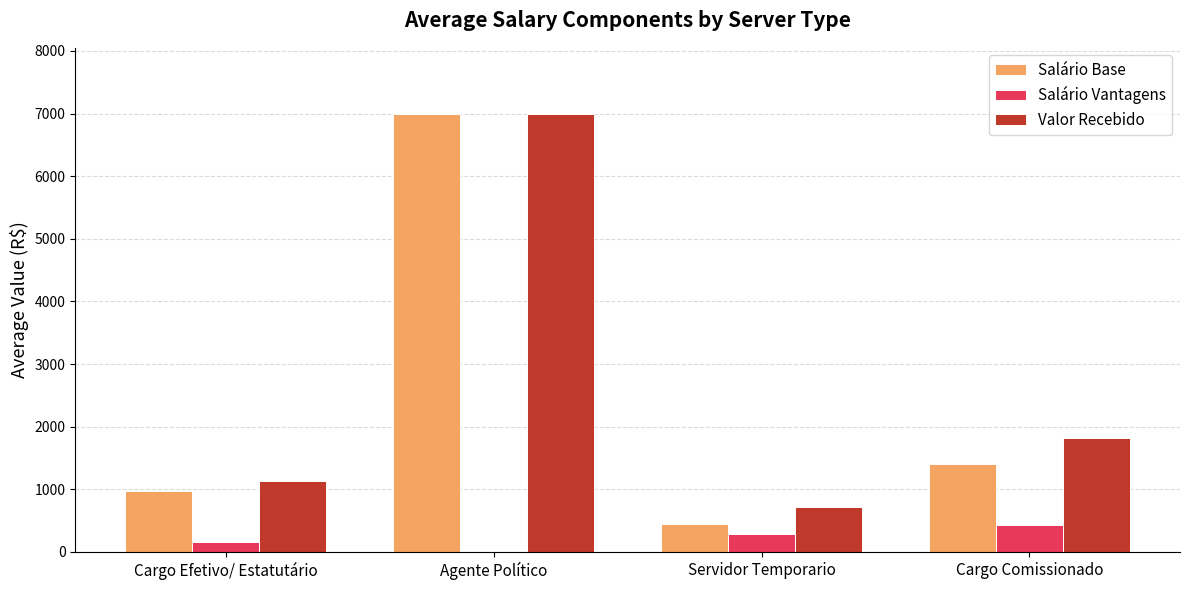

What is the sum of all Salário Base values?

9810.1